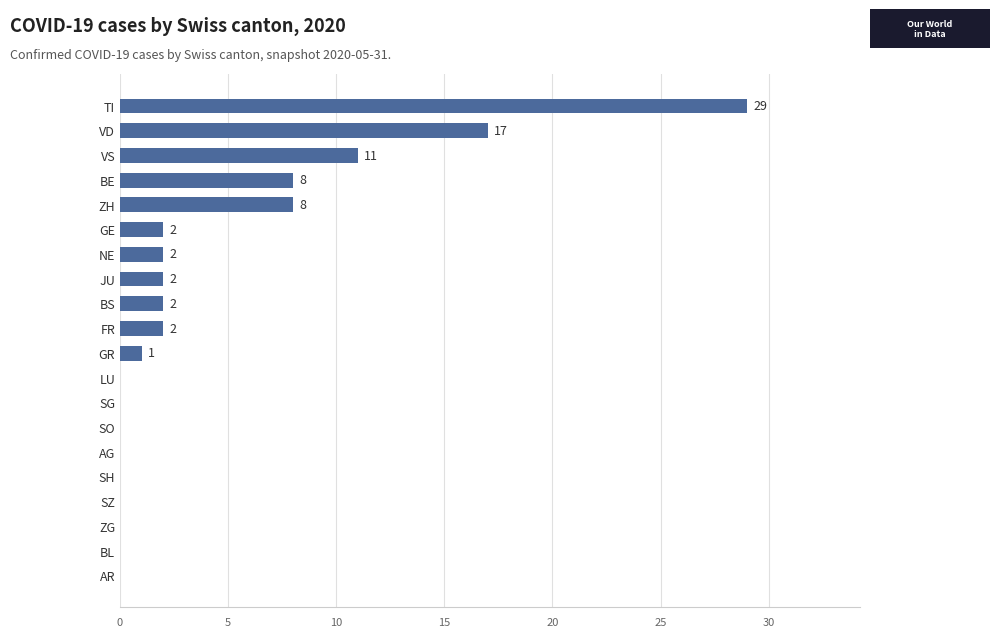

The chart shows a value of 10 at VD. True or false?

False